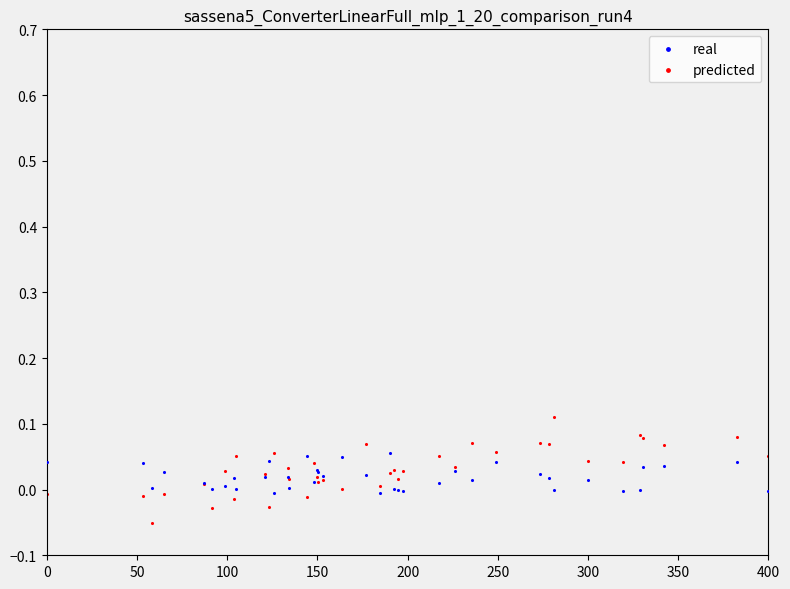

Which series has the largest Y range (max minus min)?

predicted